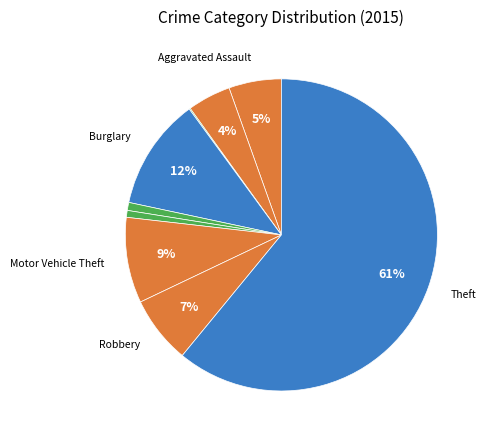

Which slice is the smallest?

Arson